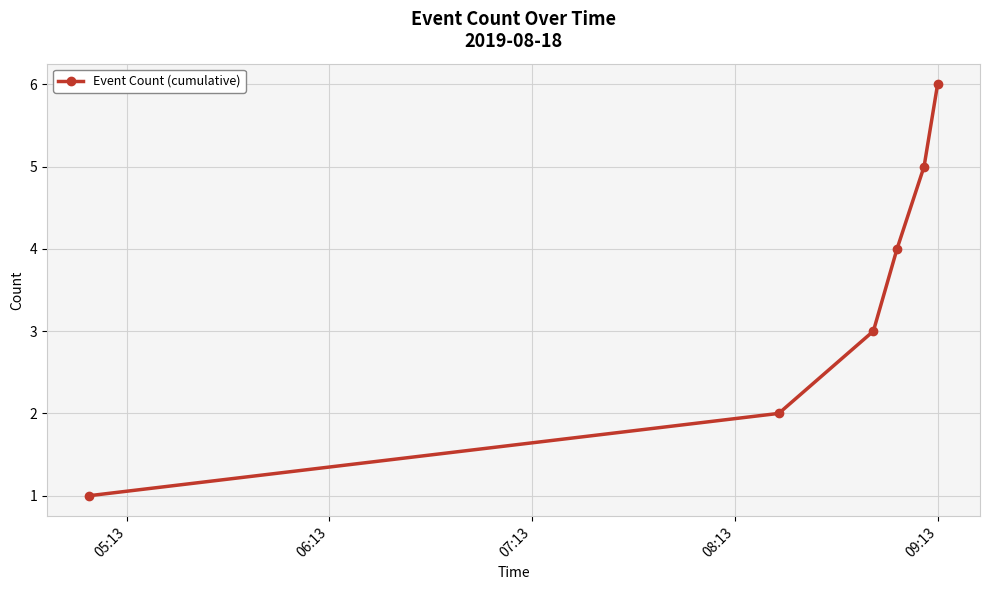

What is the maximum value shown in the chart?

6